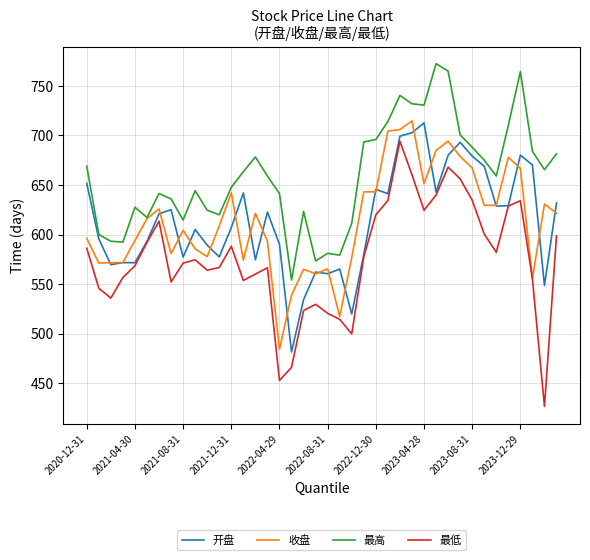

What is the maximum value for 最低?

694.1